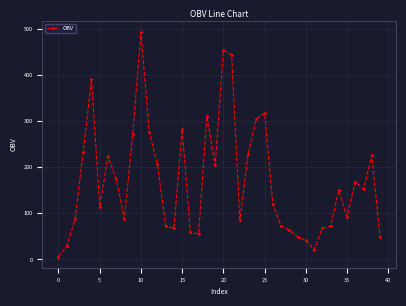

True or false: the data has more than 0 interior local peaks.

True